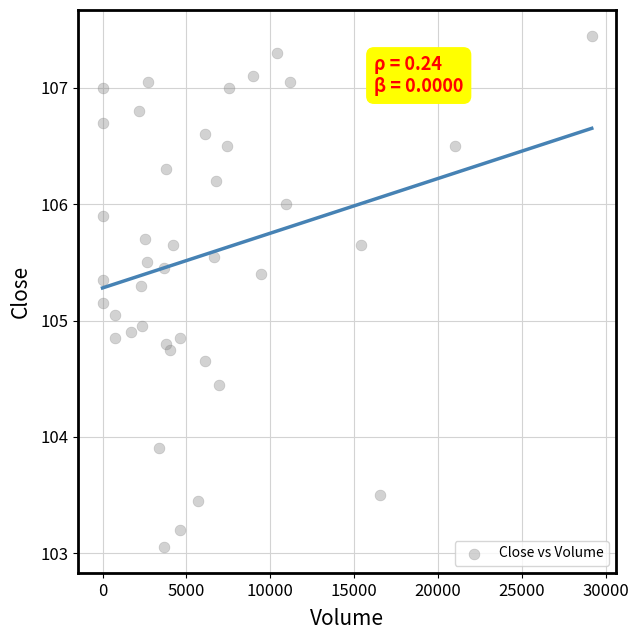

What is the range of X values (max minus min)?

29153.0